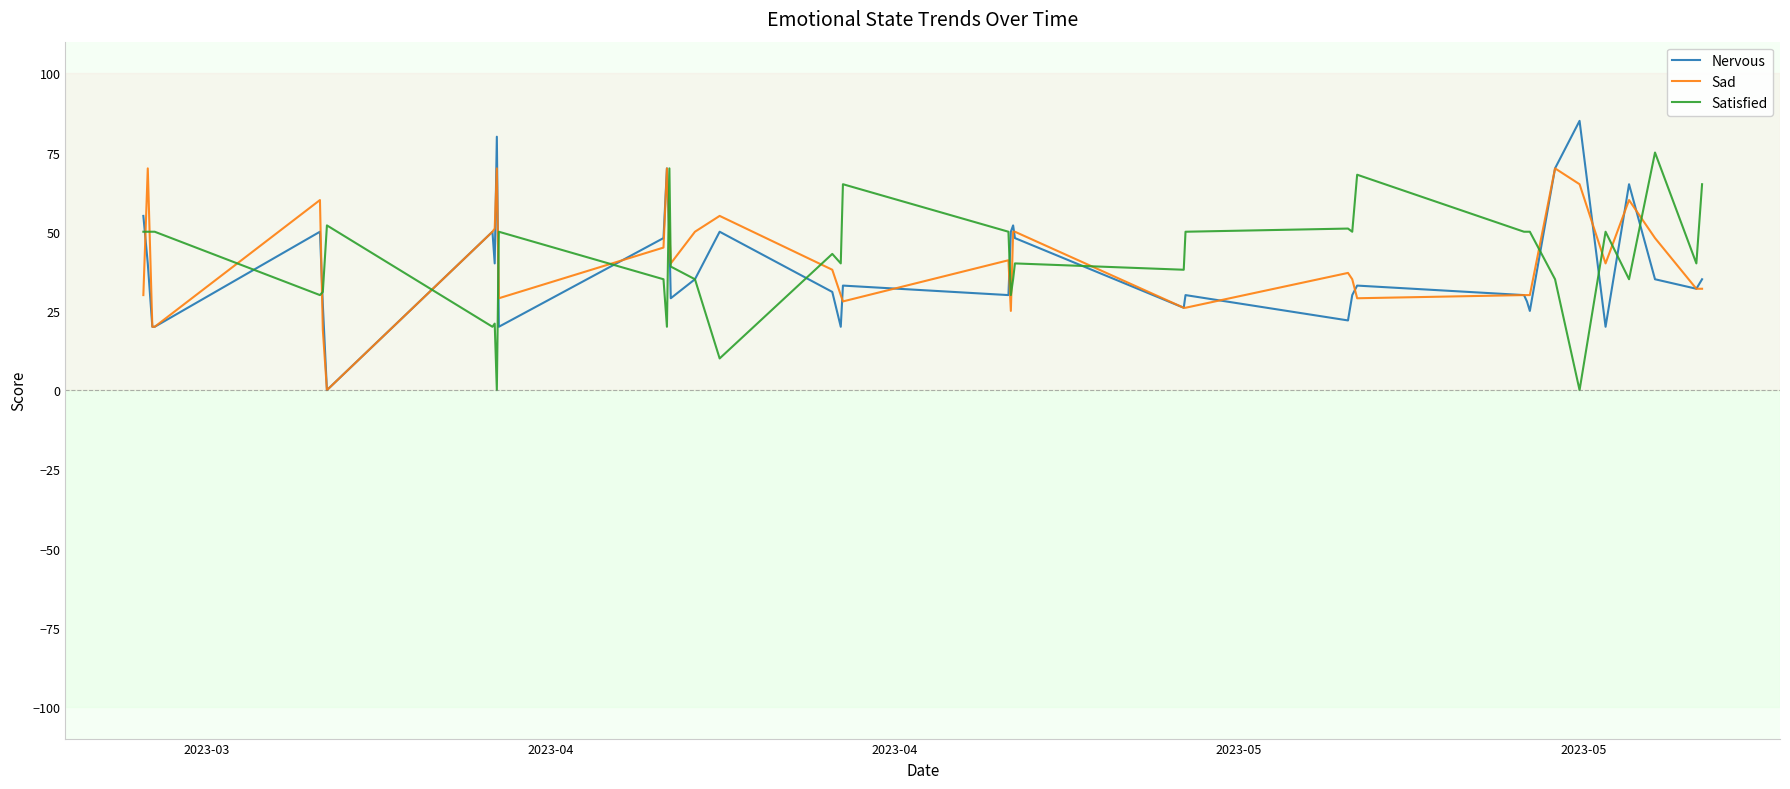

What is the maximum value for Nervous?

85